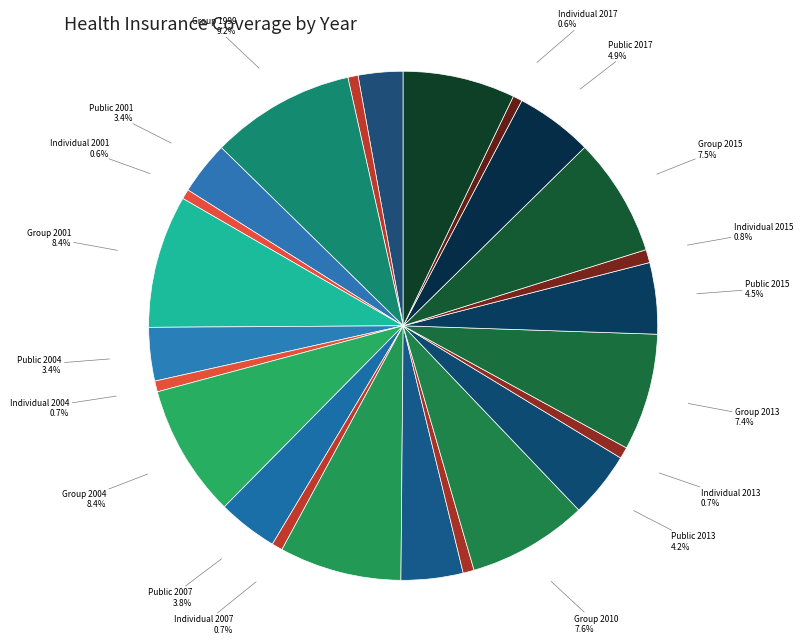

How many slices are in this pie chart?

24